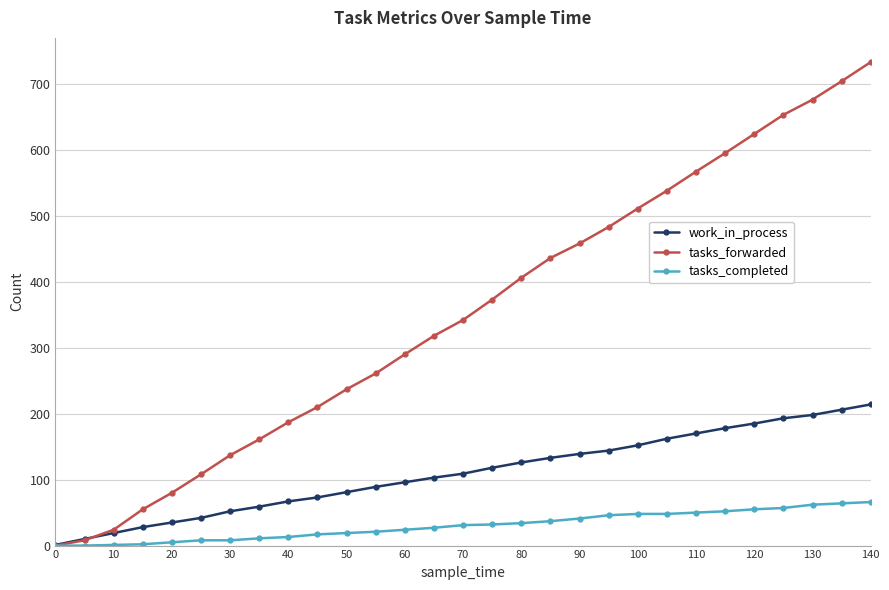

Rank the series by their maximum value, from highest to lowest.

tasks_forwarded, work_in_process, tasks_completed